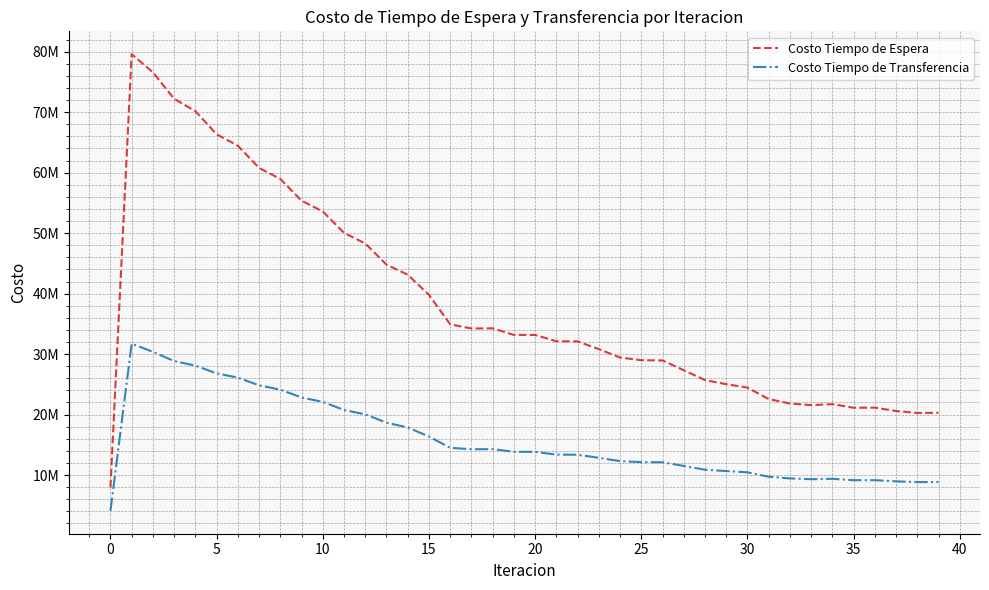

What are all the series names shown in the legend?

Costo Tiempo de Espera, Costo Tiempo de Transferencia